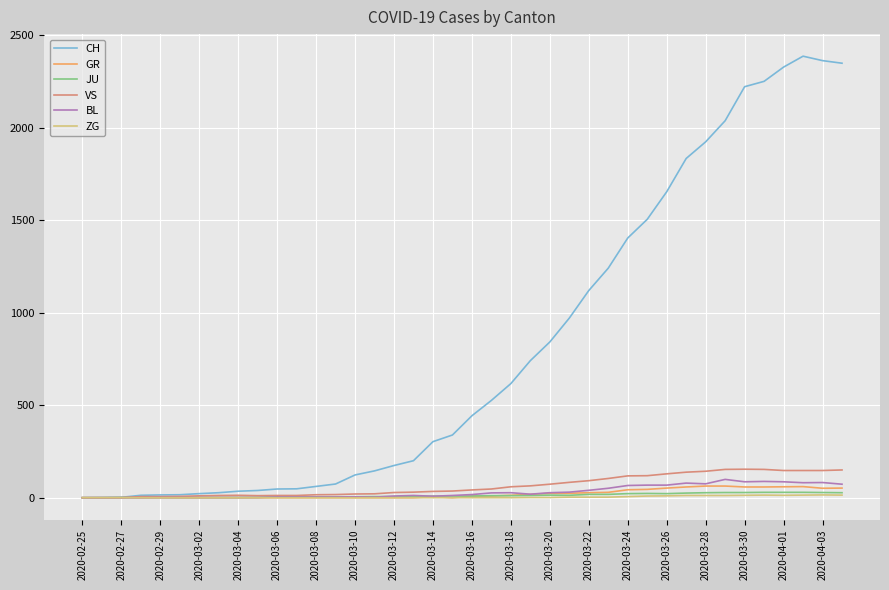

What is the maximum value for VS?

154